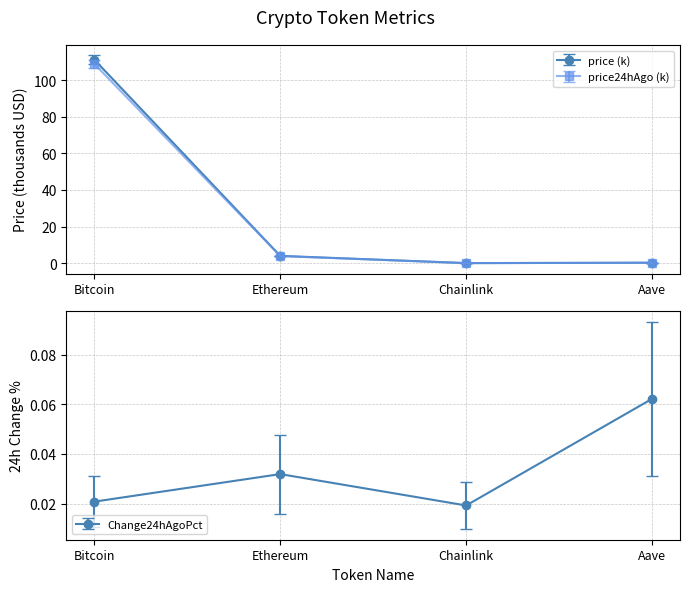

Count the number of categories in the chart.

4